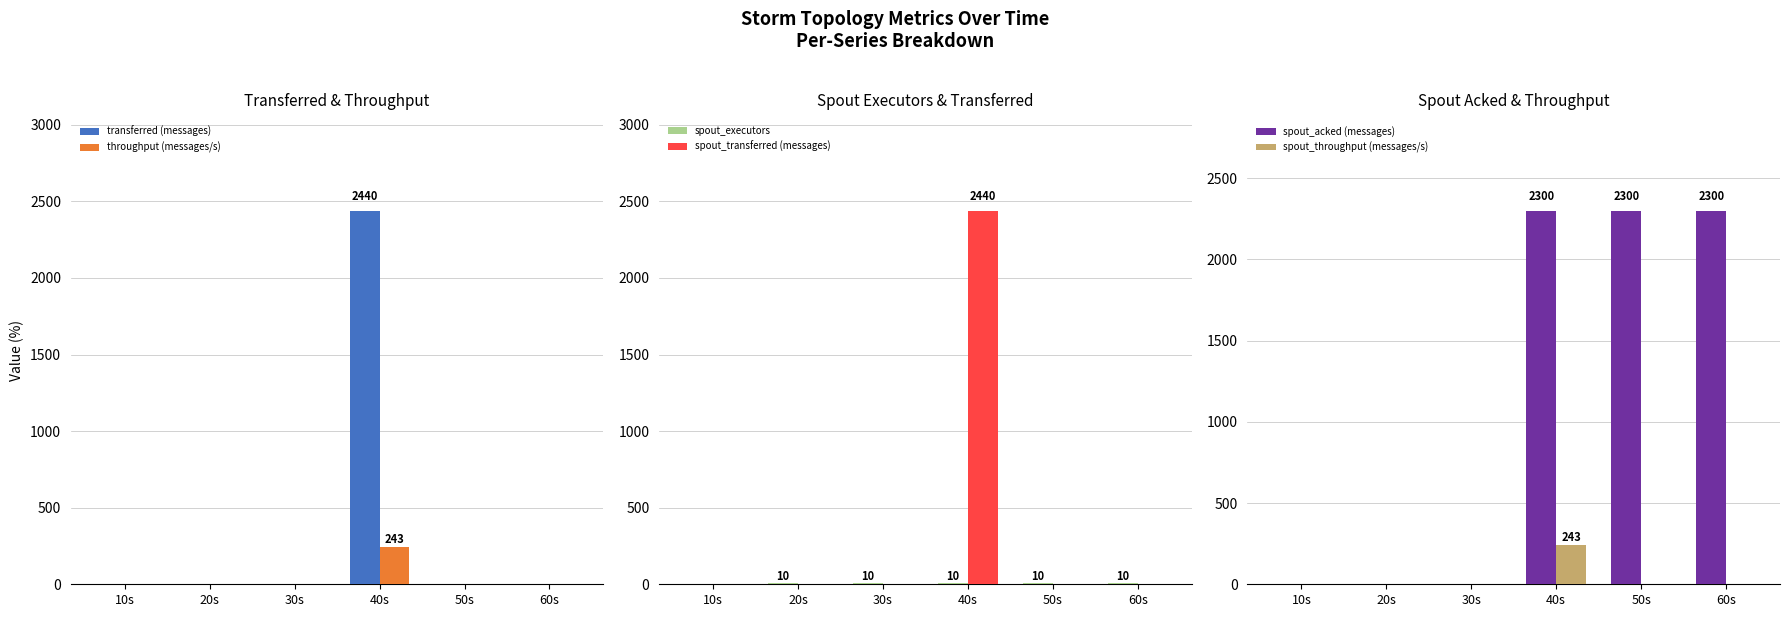

How many bars are there in total?

36